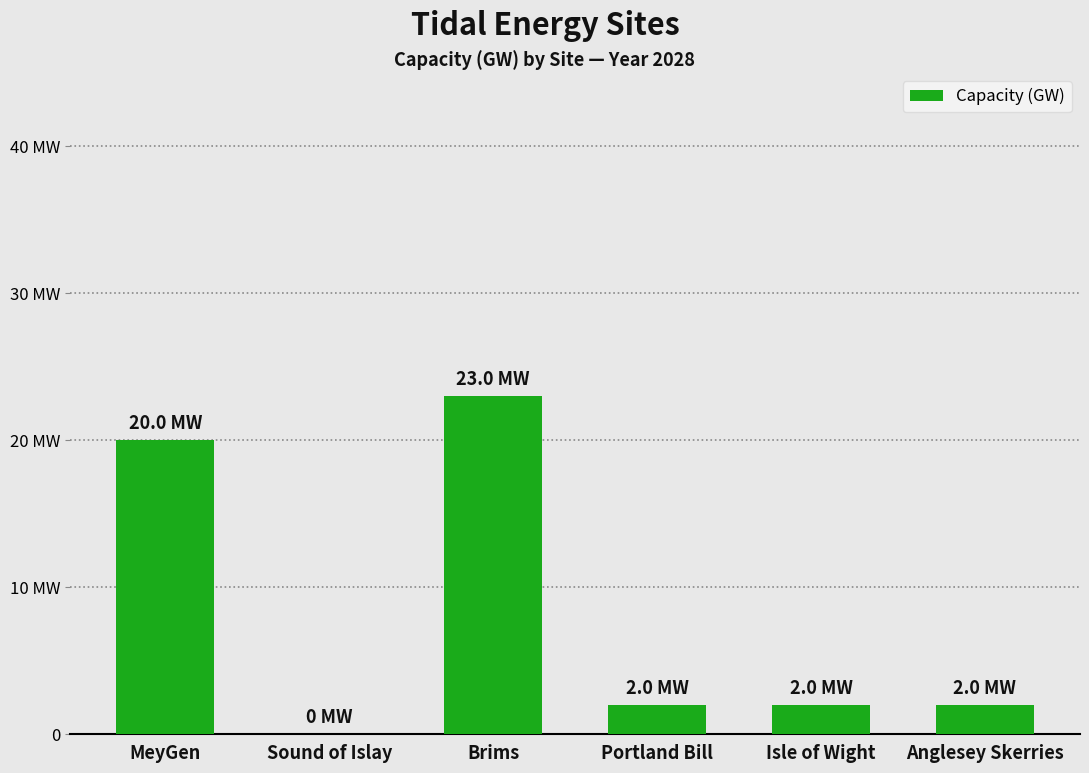

Between Sound of Islay and Brims, which is larger?

Brims